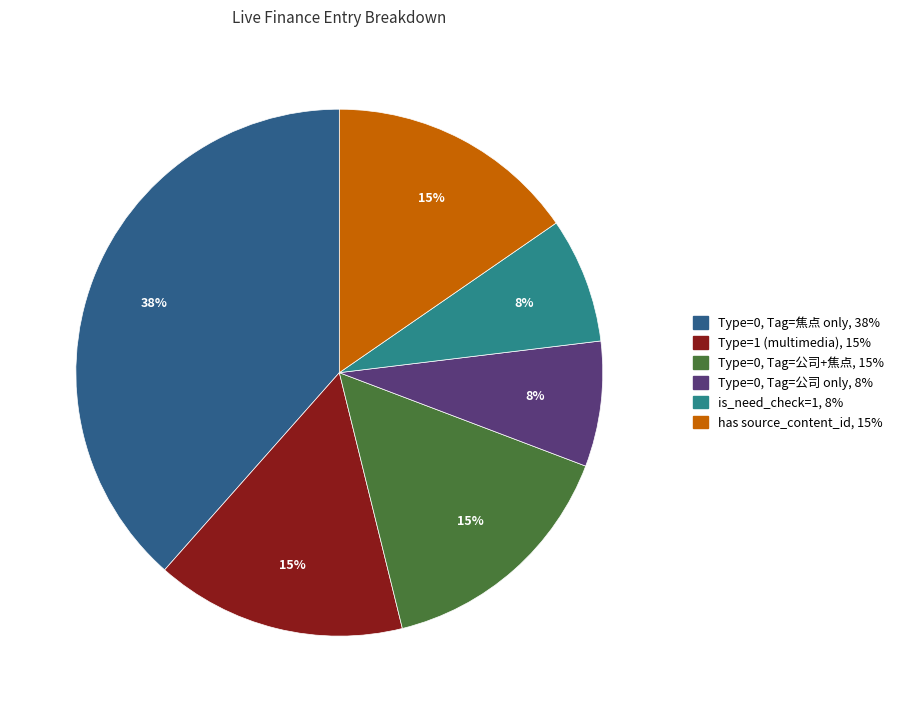

Does any single category account for the majority?

No